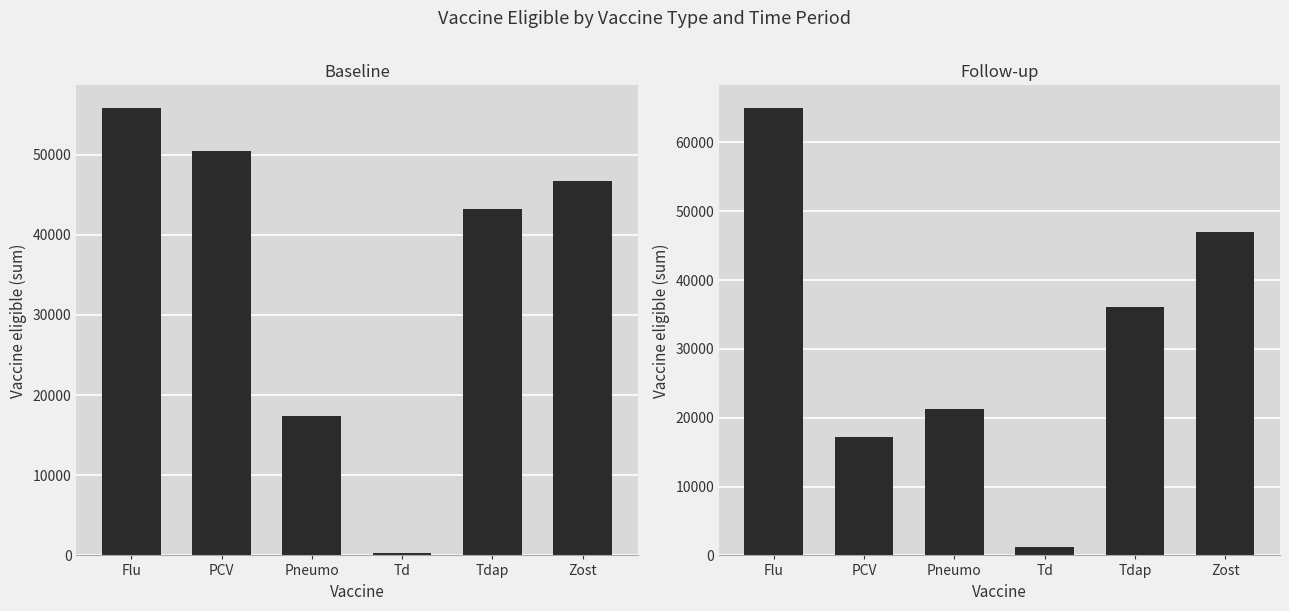

What is the total value across all series at Flu?

120867